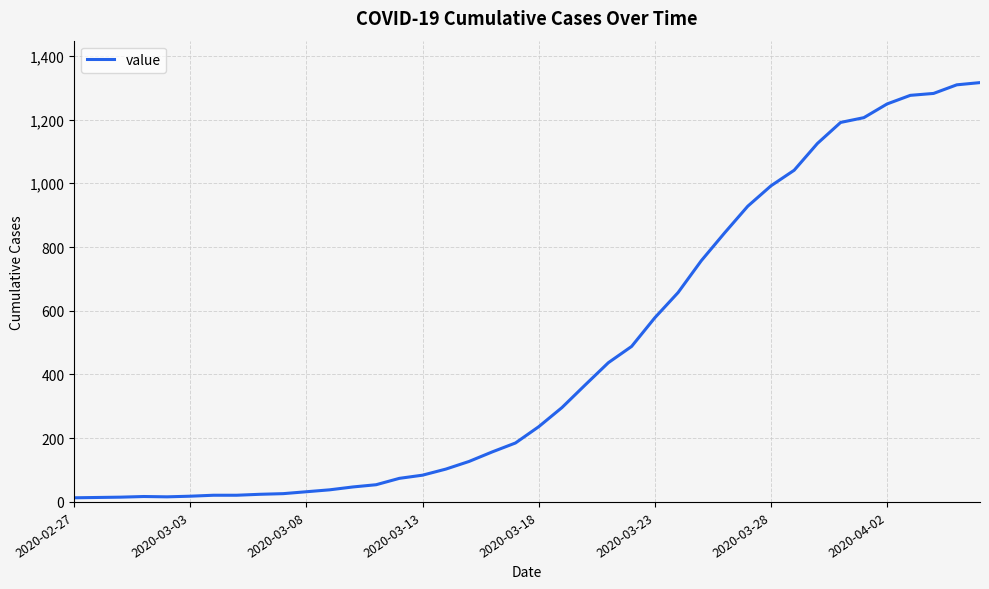

What is the maximum value shown in the chart?

1316